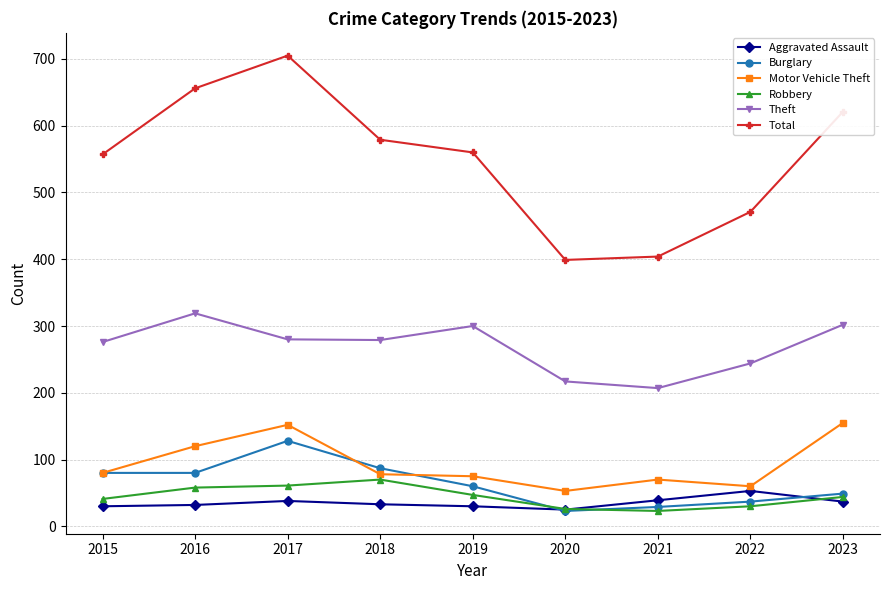

Is it true that Total equals 557 at 2015?

True